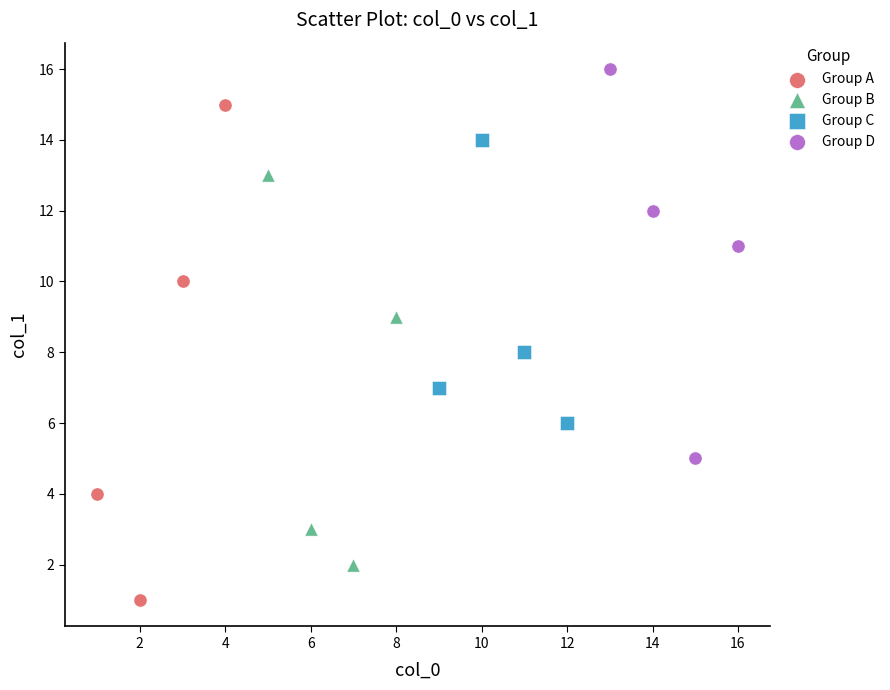

Which series contains the highest Y value?

Group D